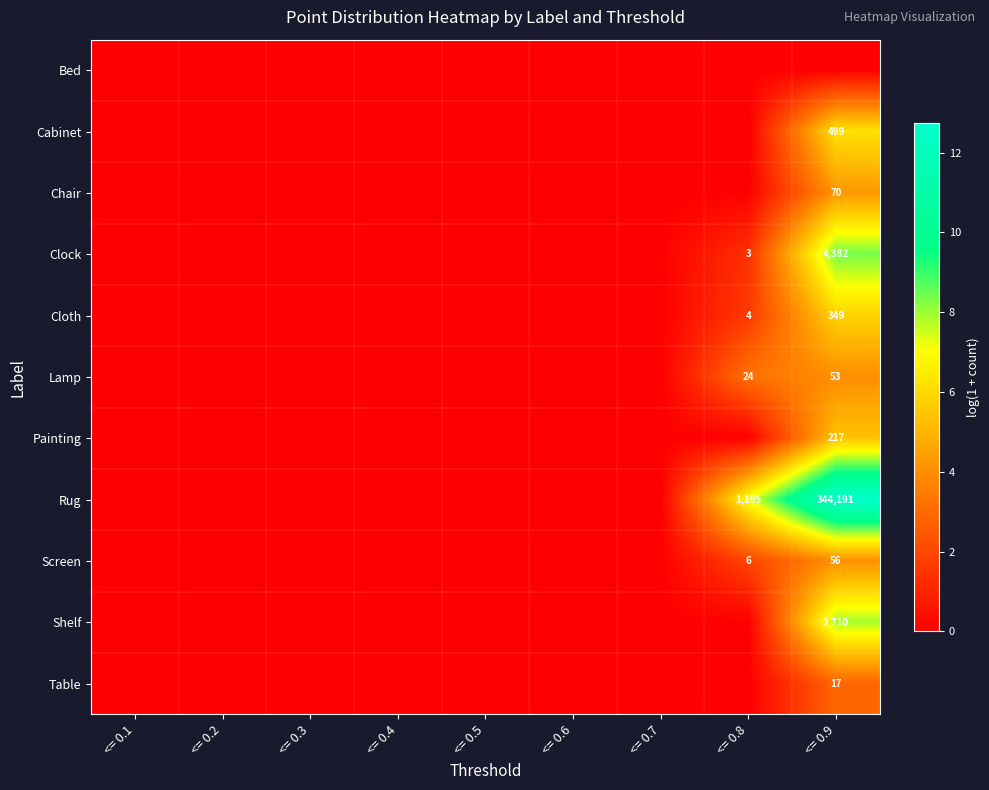

How many positive values does the Cabinet series have?

1